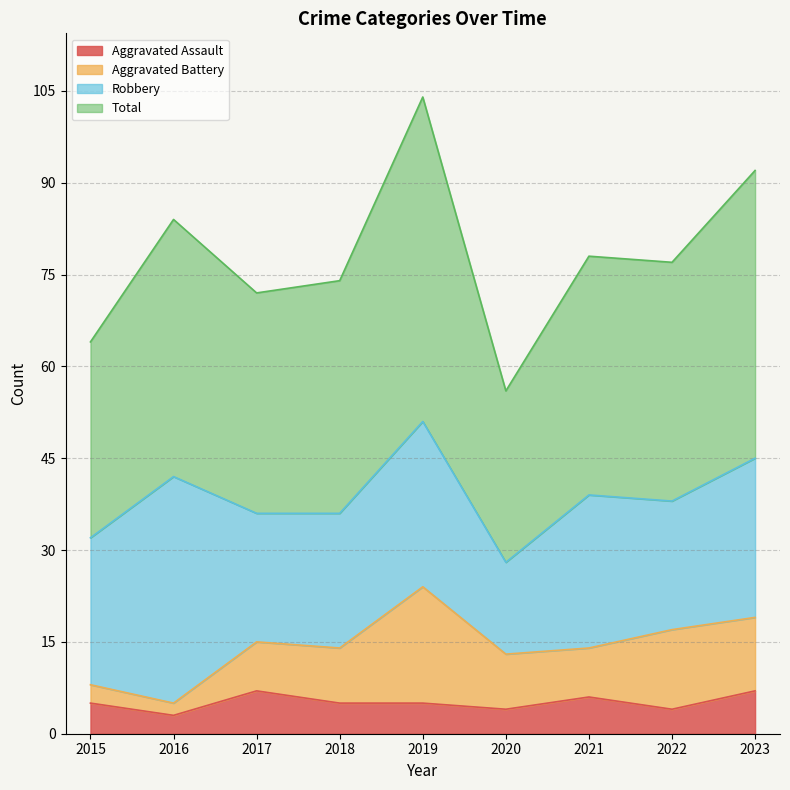

Where is Aggravated Assault nearest to the value 5?

2015